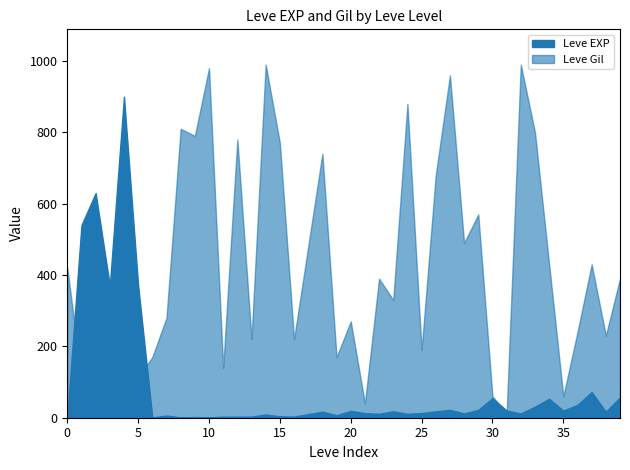

What is the total value across all series at 15?

757